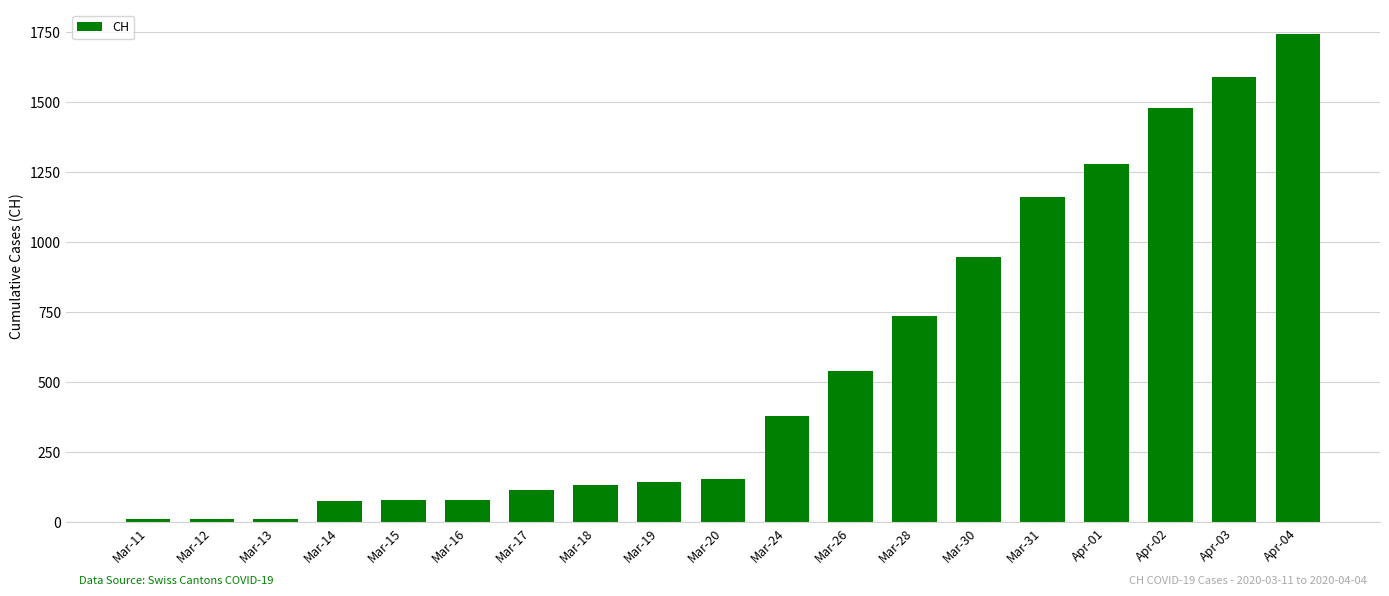

What is the label of the 18th bar from the right?

Mar-12